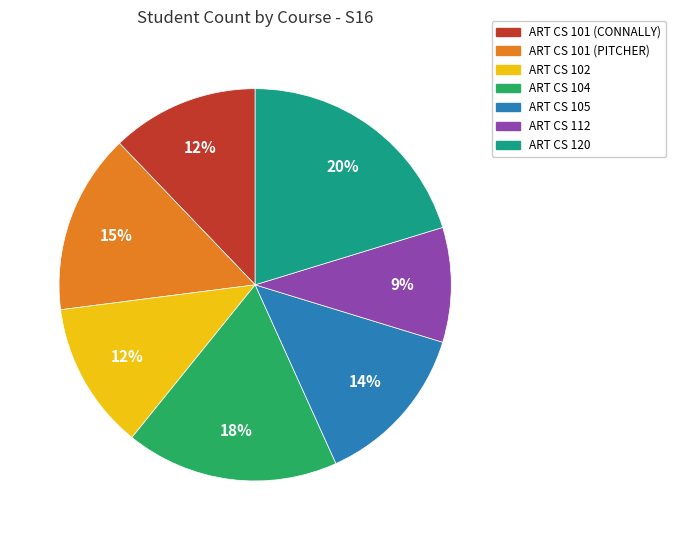

How many segments does this pie chart have?

7